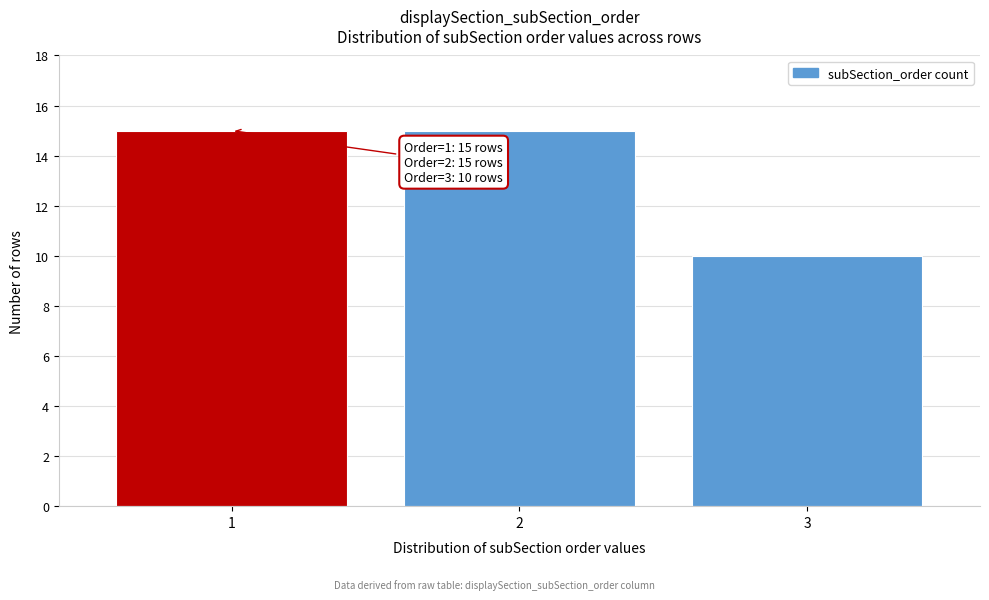

Reading left to right, transcribe all the data shown in this chart.

1=15	2=15	3=10